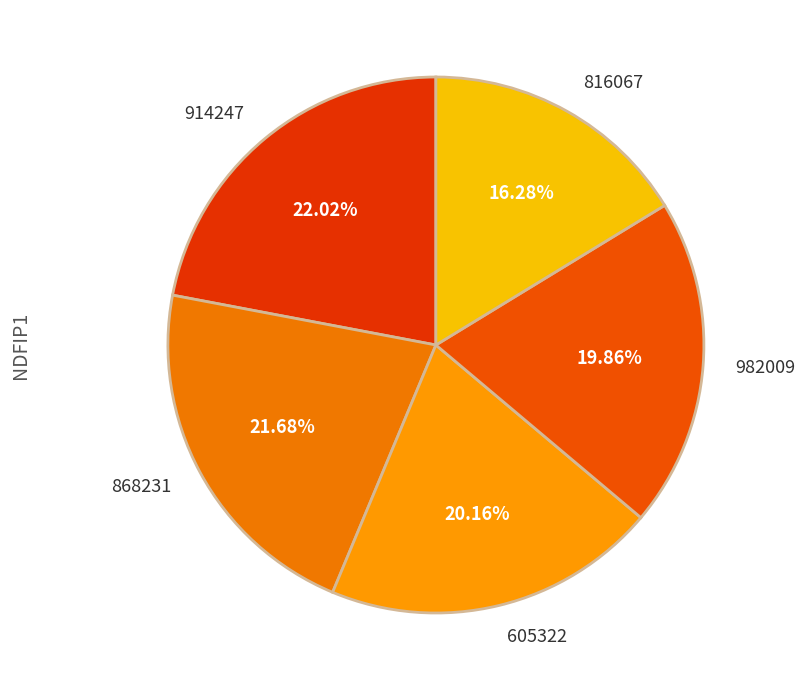

Is there any slice that represents more than half of the pie?

No